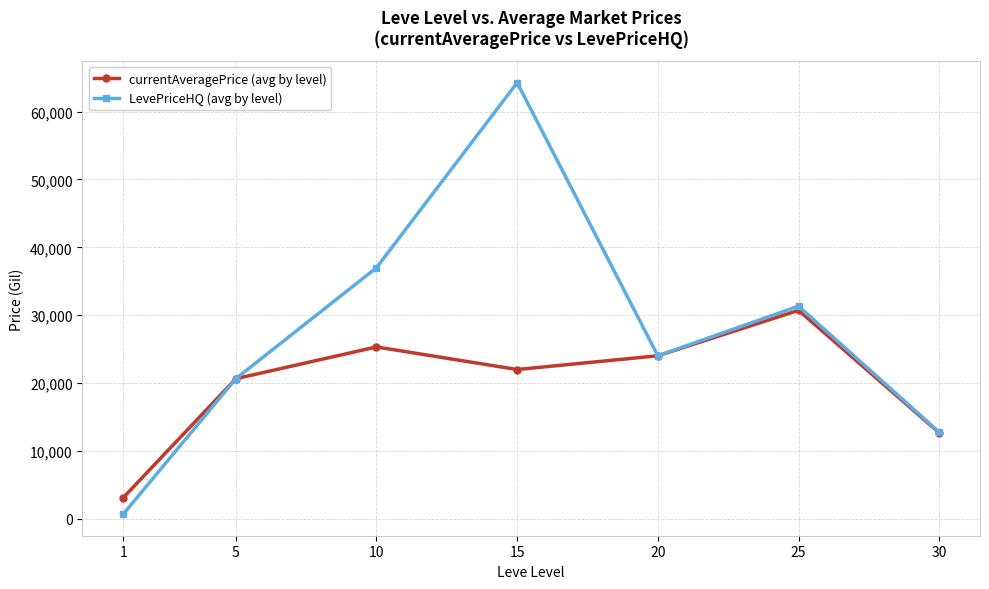

What is the minimum value for currentAveragePrice (avg by level)?

3131.3